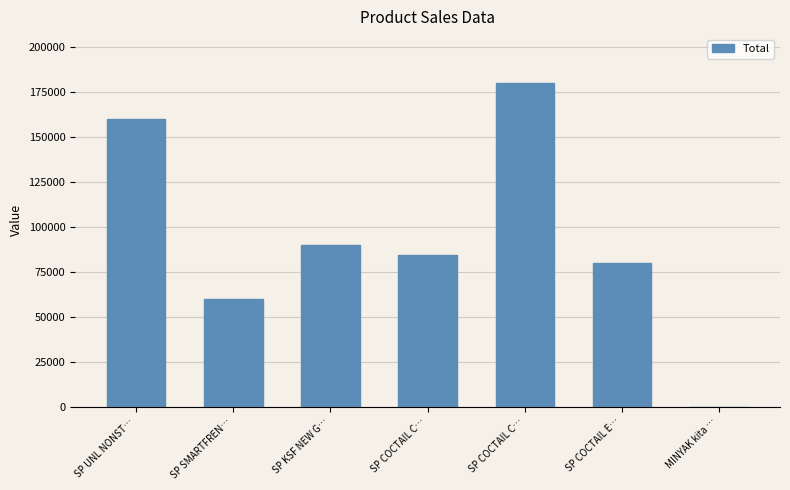

How many series are shown in this chart?

1